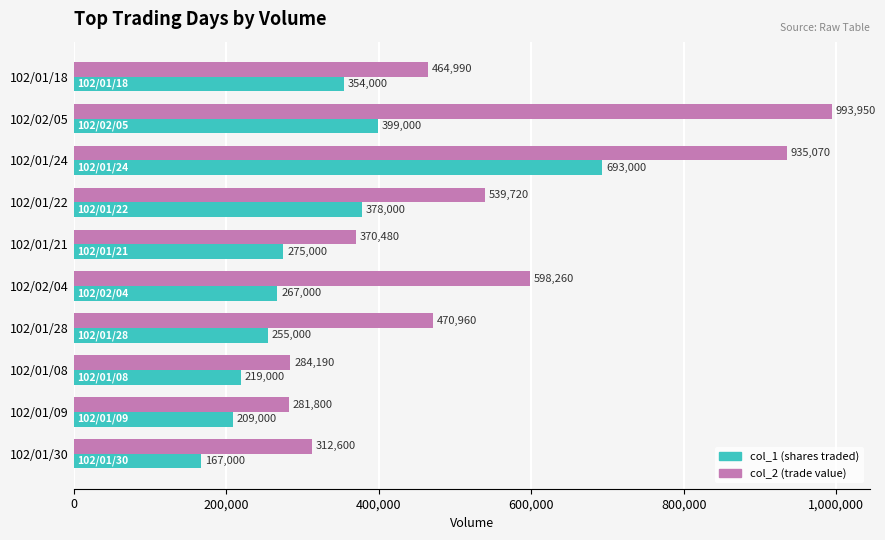

What is the total value across all series at 102/01/30?

479600